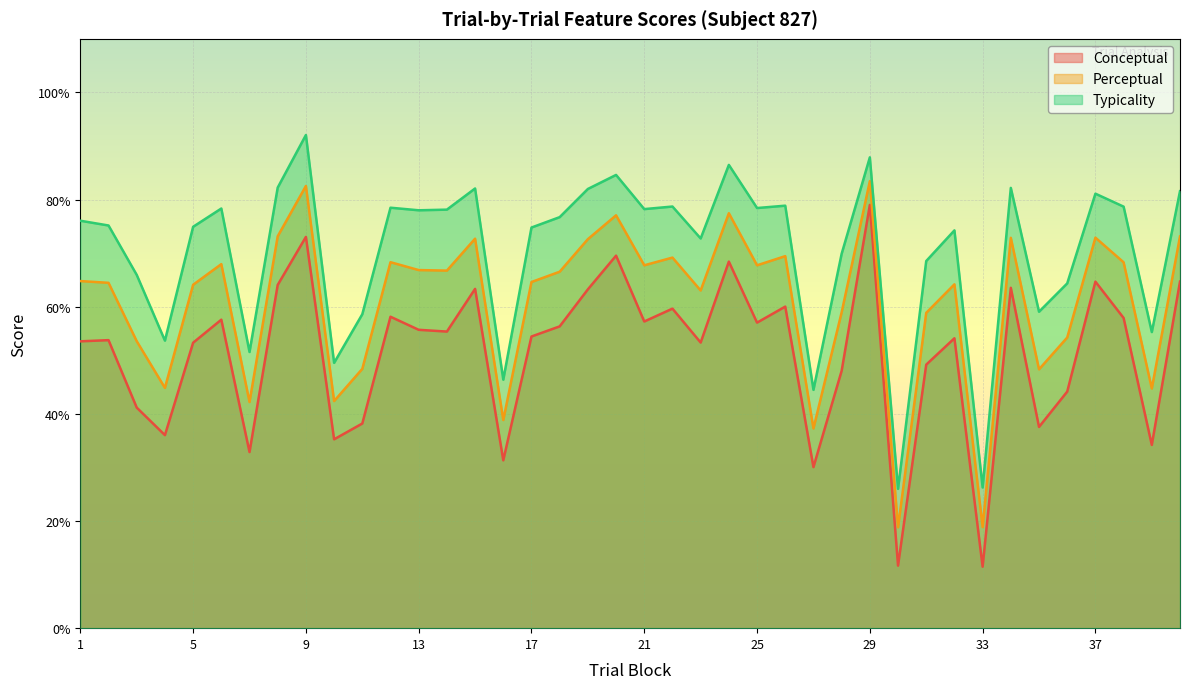

What is the difference between the perceptual values at 31 and 15?

13.8